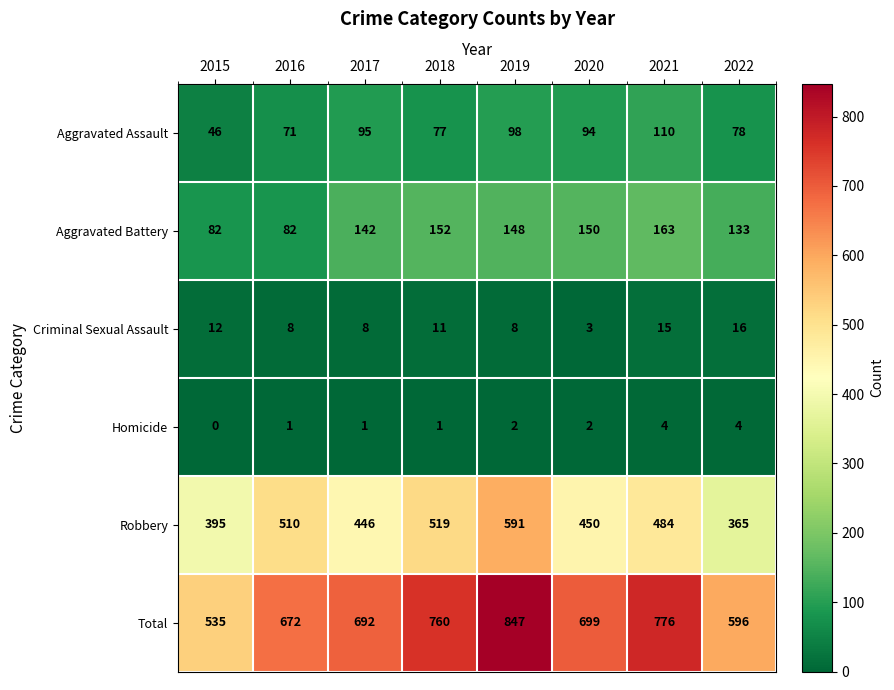

Is the value of Homicide at 2017 greater than the value of Aggravated Assault at 2019?

No